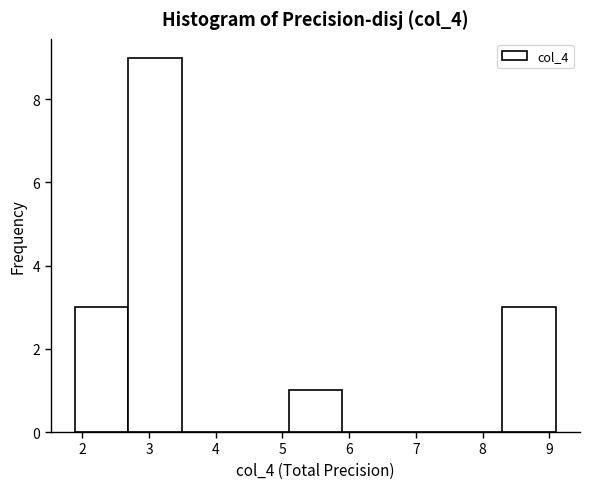

Reading left to right, list every bar in this chart as the range it spans on the x-axis followed by its height. Neither the bar edges nor the heights are printed on the chart, so give them approximately, as read against the axes.

1.9 to 2.7: 3
2.7 to 3.5: 9
3.5 to 4.3: 0
4.3 to 5.1: 0
5.1 to 5.9: 1
5.9 to 6.7: 0
6.7 to 7.5: 0
7.5 to 8.3: 0
8.3 to 9.1: 3